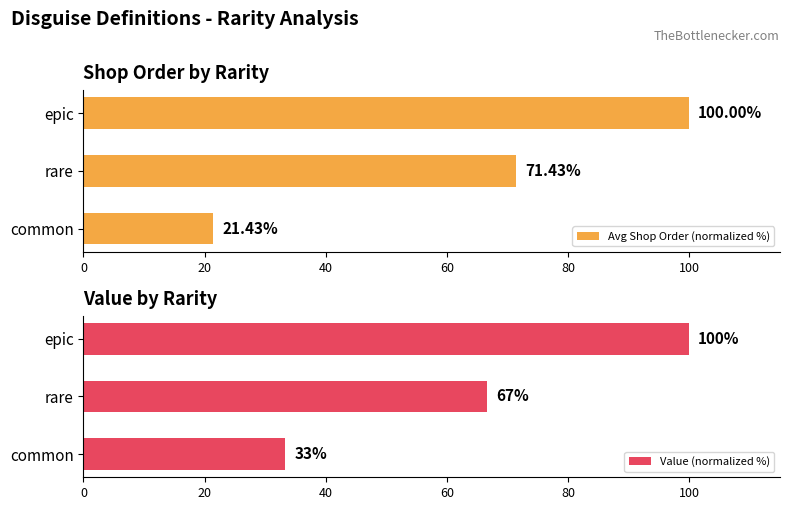

The value of Value (normalized %) at common is 33.3. True or false?

True